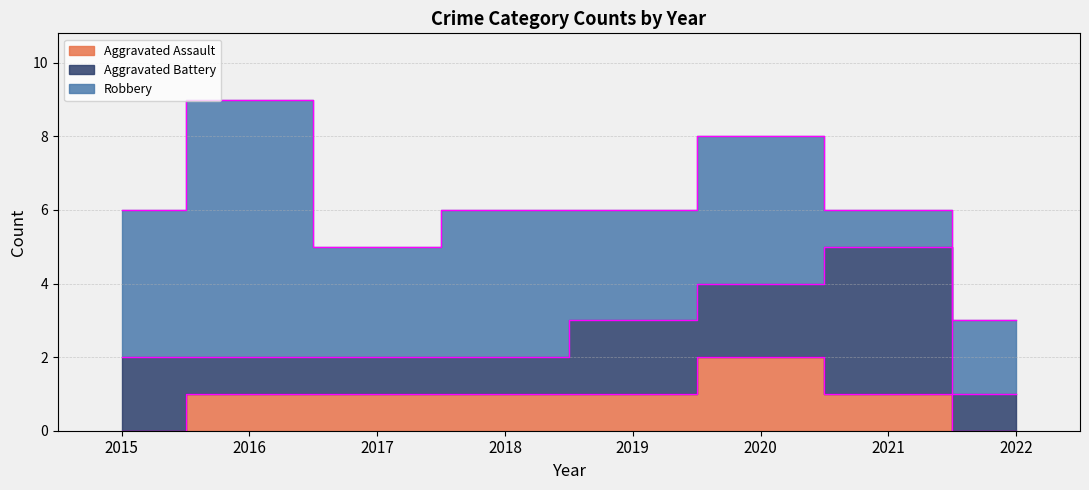

Where does the Aggravated Battery series first go above 2?

2021